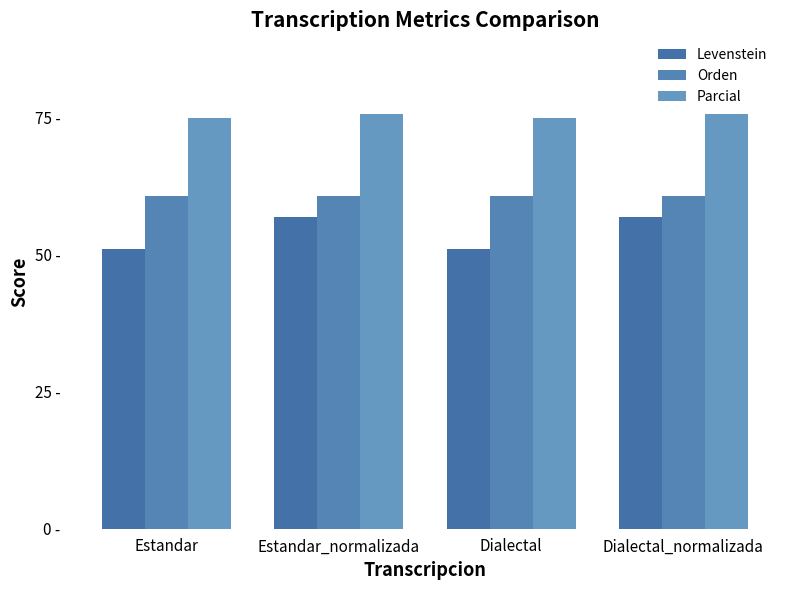

Which series changed the most between Estandar and Dialectal_normalizada?

Levenstein